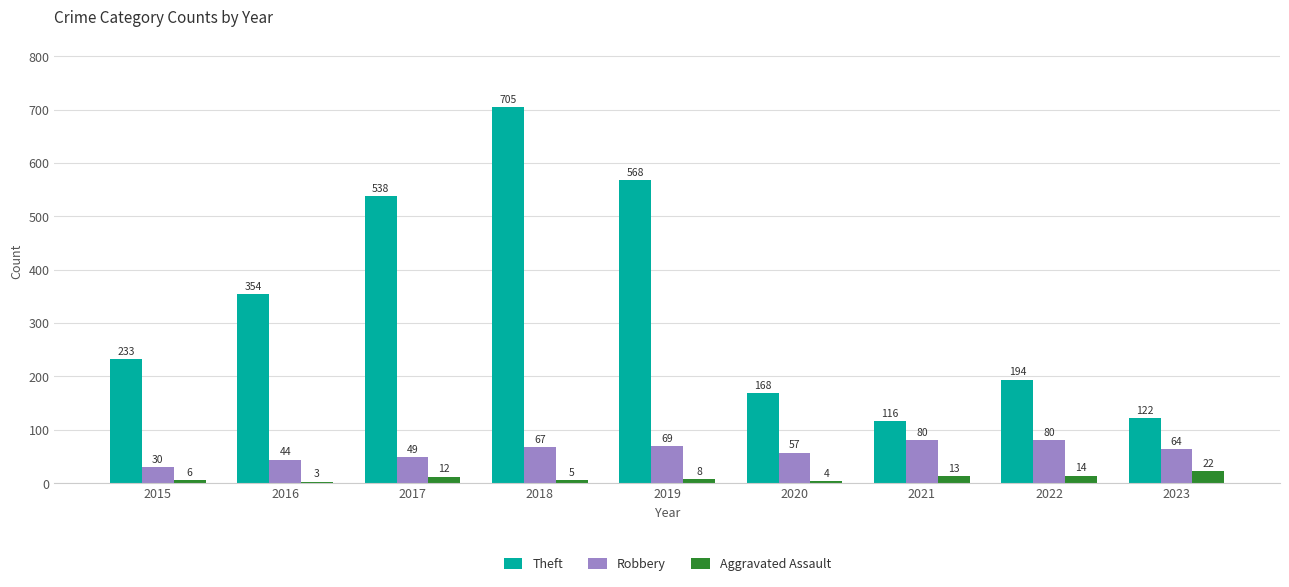

What is the spread (max minus min) of values at 2023?

100